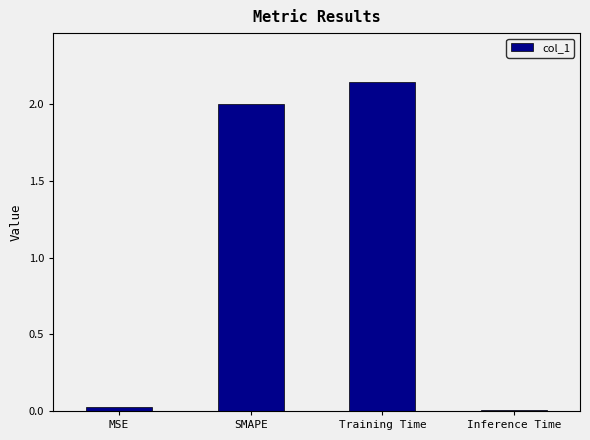

How many distinct data groups are displayed?

1